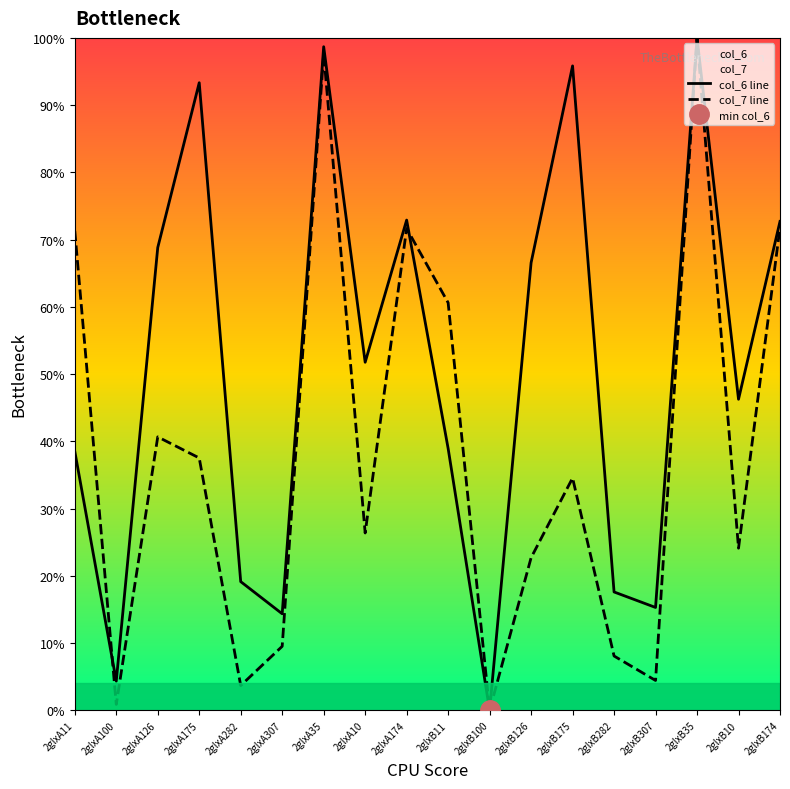

Where is col_7 line nearest to the value 50?

2glxA126